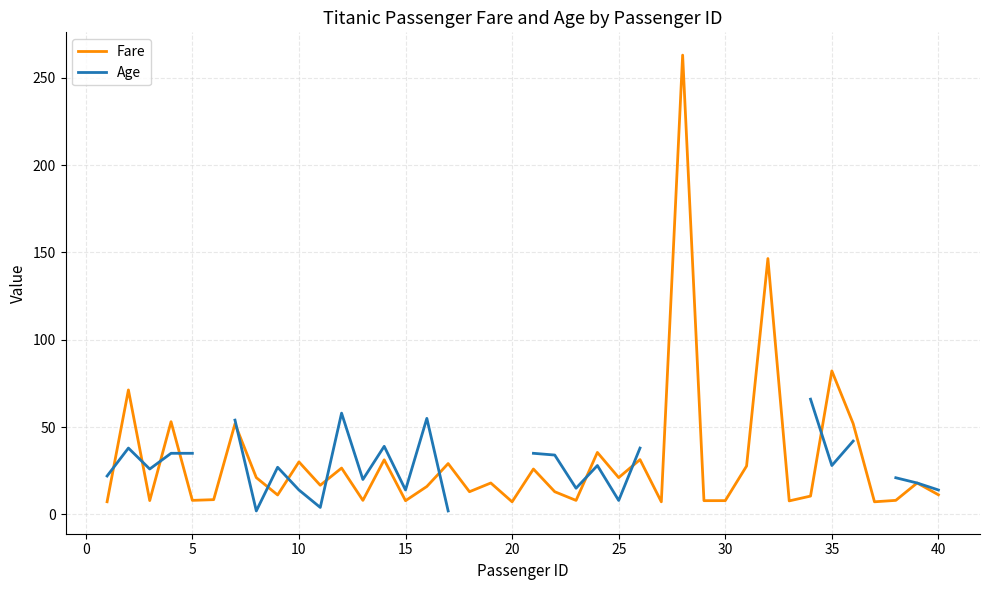

What is the difference between the maximum and minimum values in the Fare series?

255.8